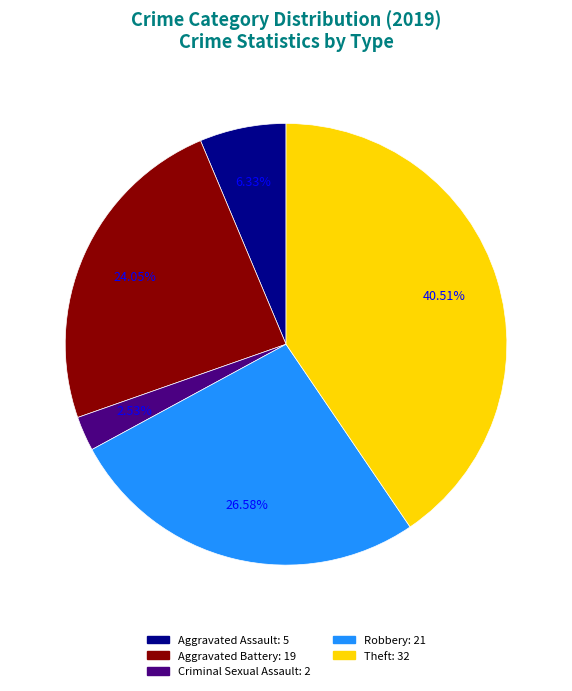

Is there any slice that represents more than half of the pie?

No